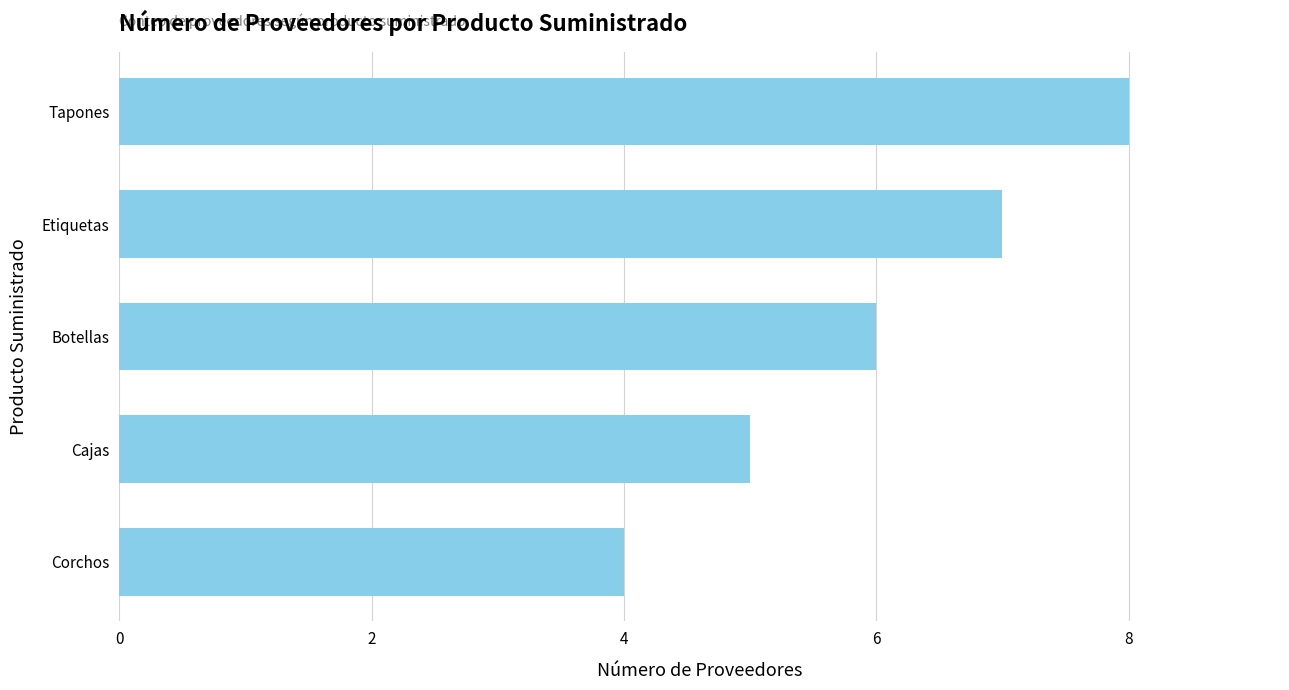

Between Botellas and Tapones, which is larger?

Tapones